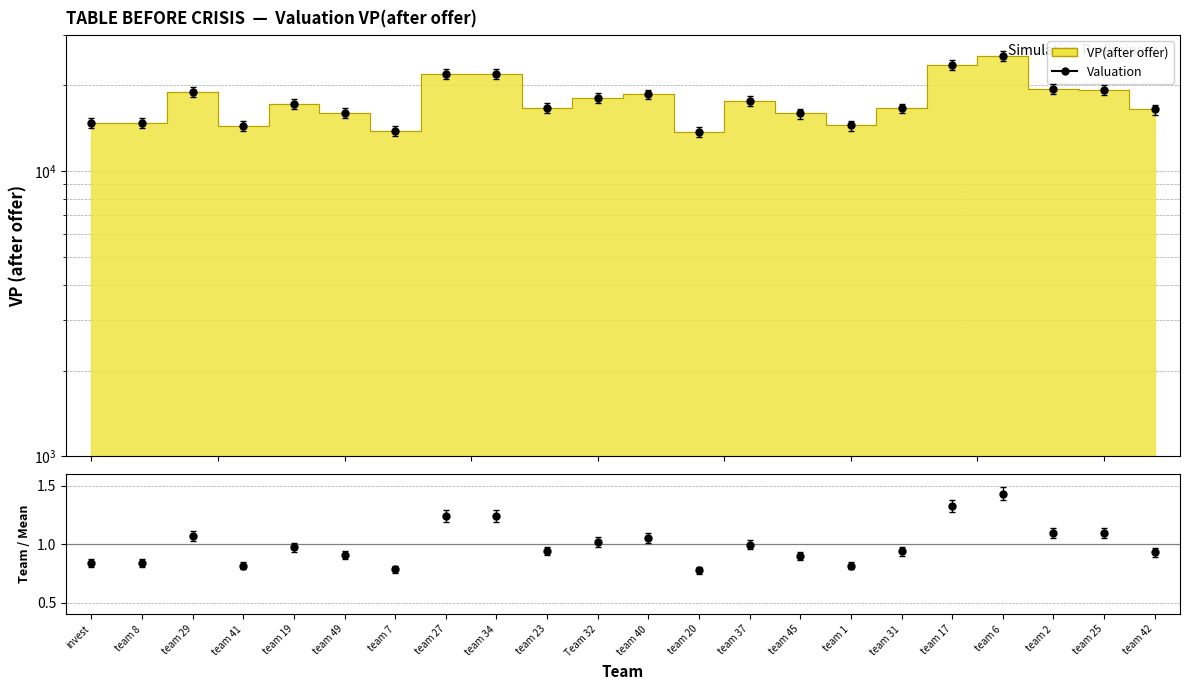

Between team 41 and team 2, which is larger?

team 2